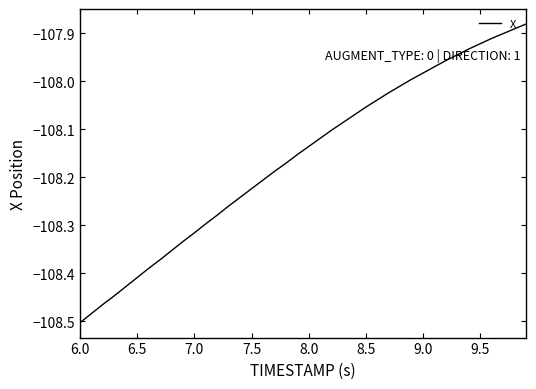

What is the difference between the maximum and minimum values?

0.6